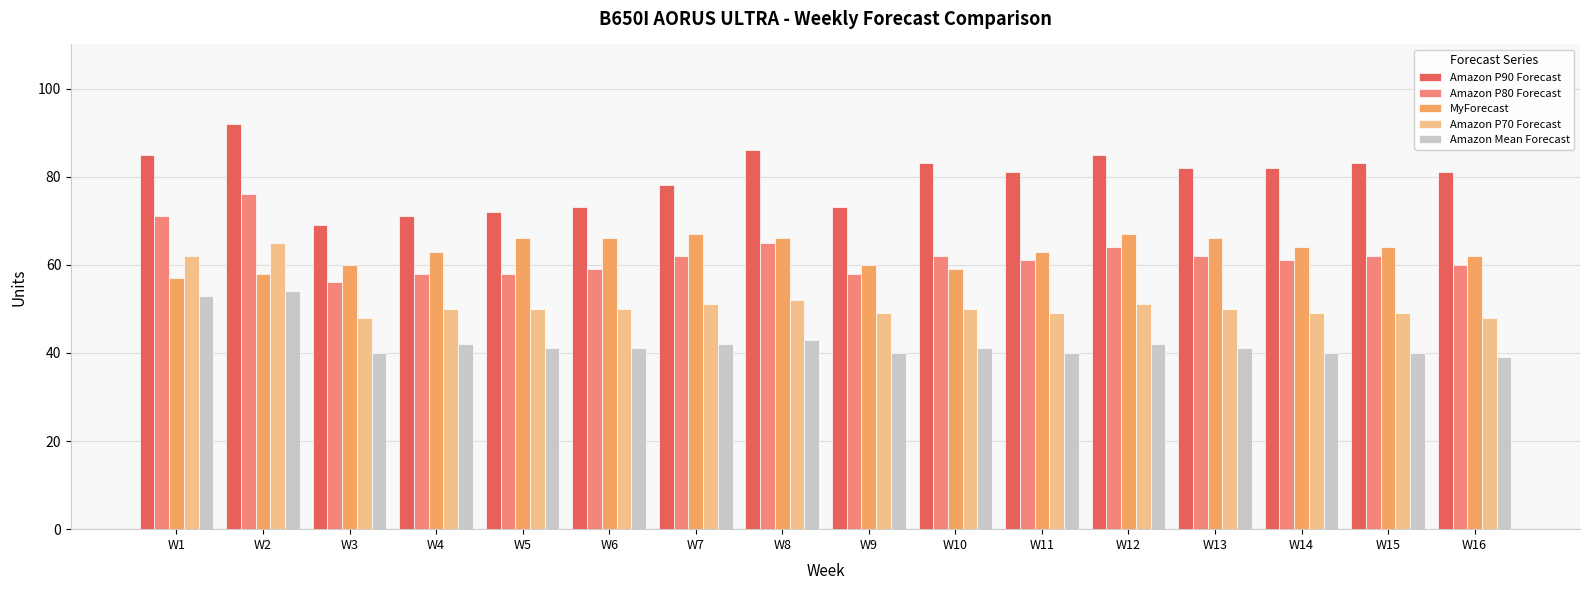

What value does the Amazon Mean Forecast series have at W12, to the nearest 10?

40